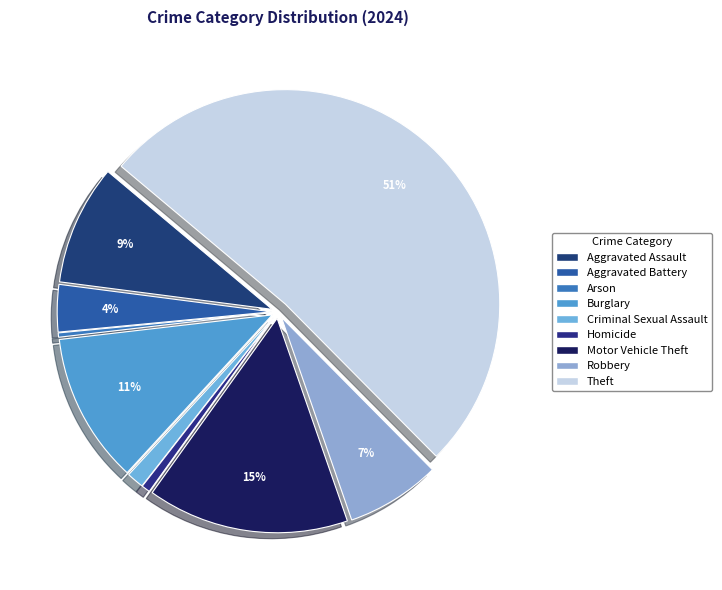

How many segments does this pie chart have?

9